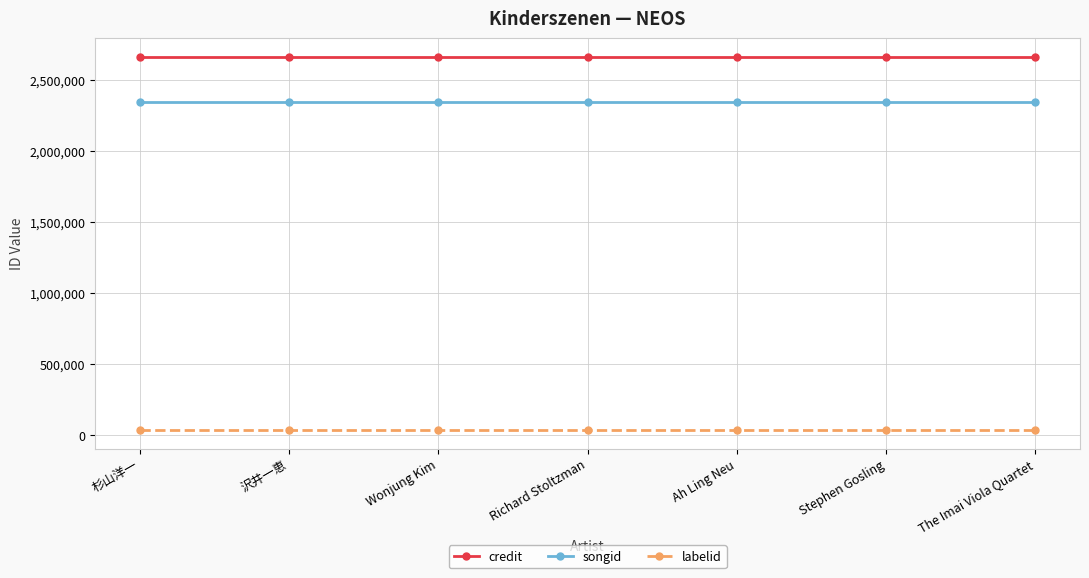

True or false: credit and labelid cross at least once.

False